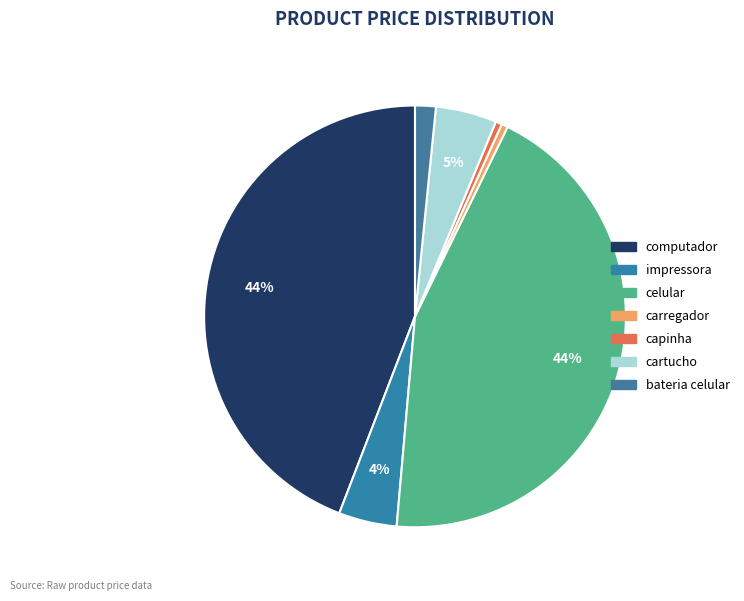

Is cartucho the majority of the pie?

No